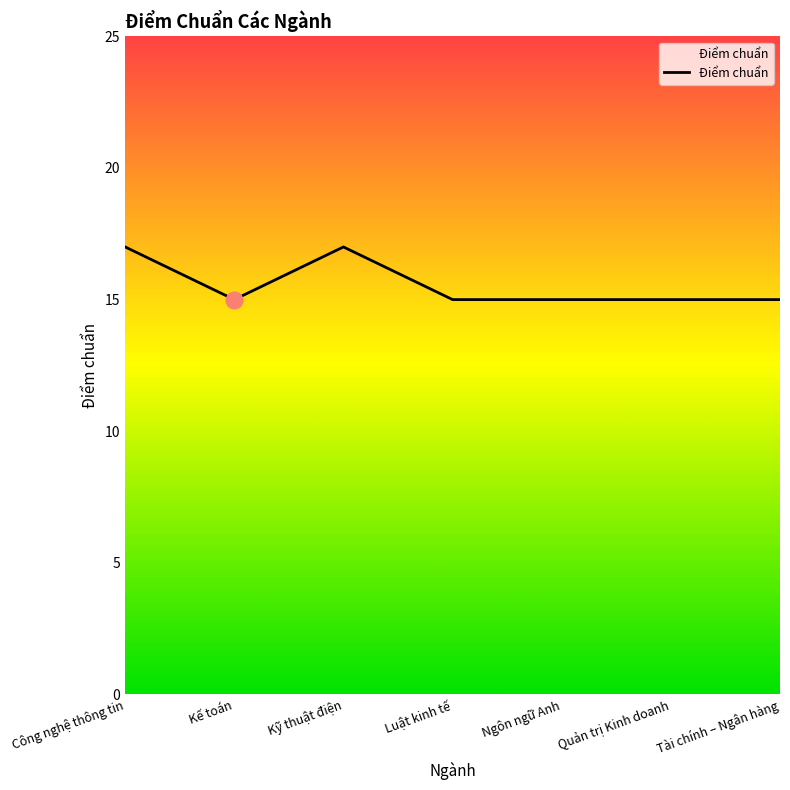

What is the difference between the maximum and minimum values?

2